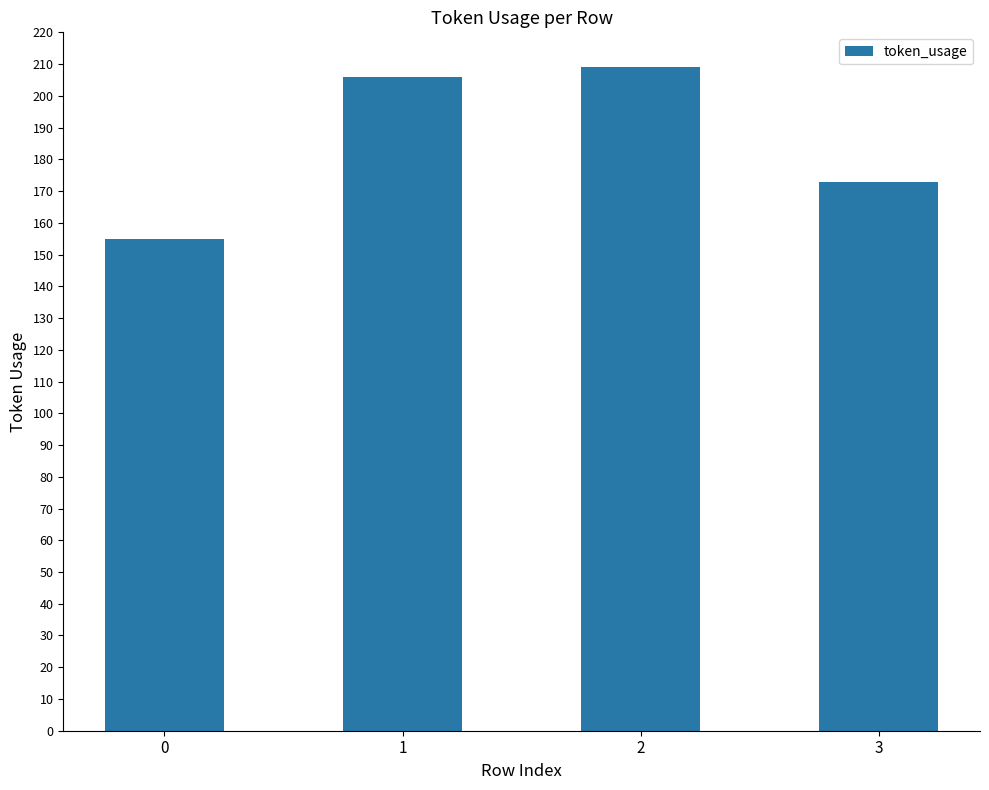

What is the value of the 4th bar from the left?

173